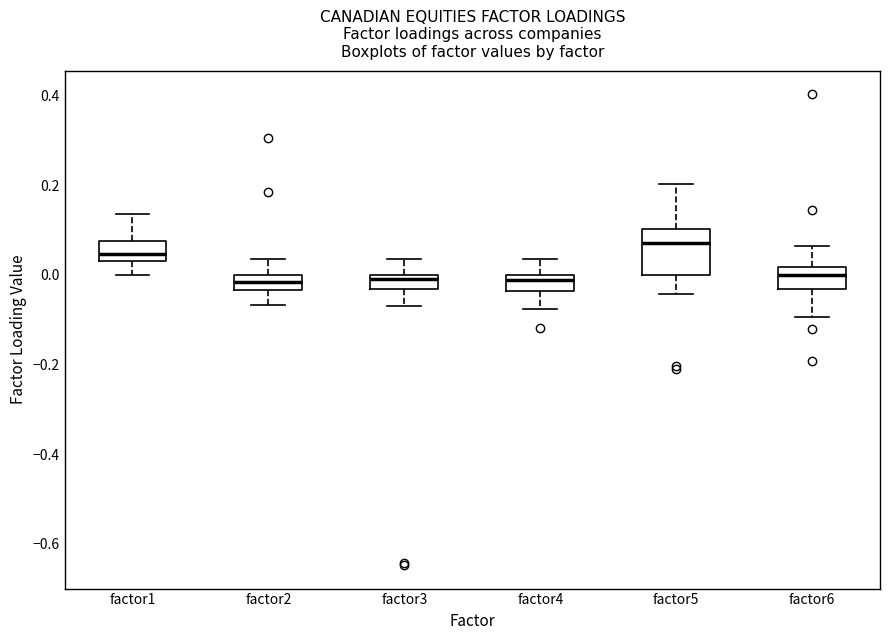

Reading left to right, transcribe this box plot: for each box, give where its median line is, the range the box spans, and where its two whiskers end, as read against the y-axis. The values are not printed on the chart, so give them approximately, as read against the axis.

factor1: median 0.04 (just above the box's lower edge), box 0.04 to 0.08, whiskers 0.00 to 0.14
factor2: median -0.02, box -0.04 to 0.00, whiskers -0.06 to 0.04
factor3: median -0.02, box -0.04 to 0.00, whiskers -0.06 to 0.04
factor4: median -0.02, box -0.04 to 0.00, whiskers -0.08 to 0.04
factor5: median 0.08, box 0.00 to 0.10, whiskers -0.04 to 0.20
factor6: median 0.00, box -0.04 to 0.02, whiskers -0.10 to 0.06